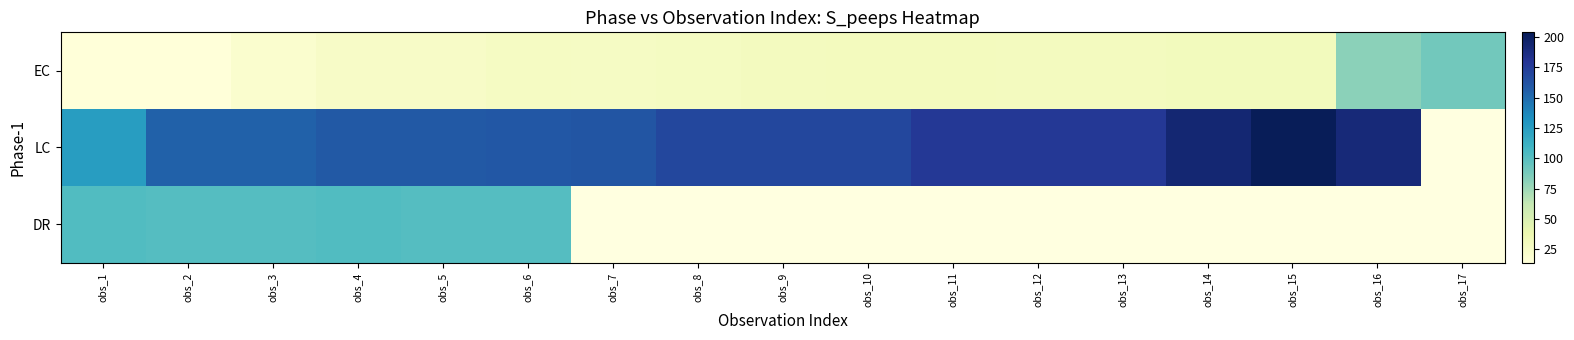

What is the average value of the EC series?

32.9